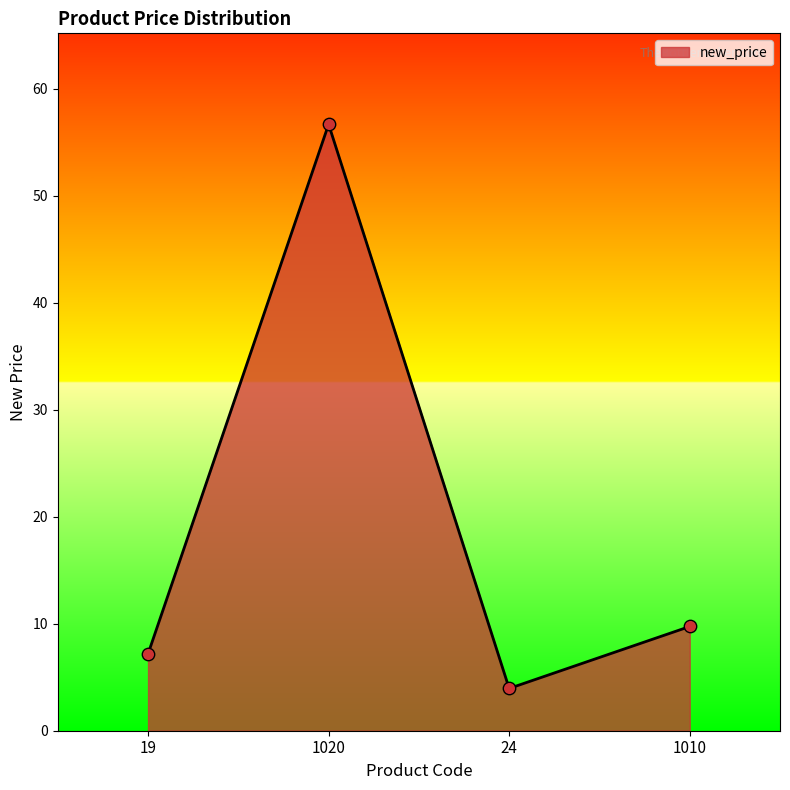

What is the change in value from 19 to 1010?

+2.6